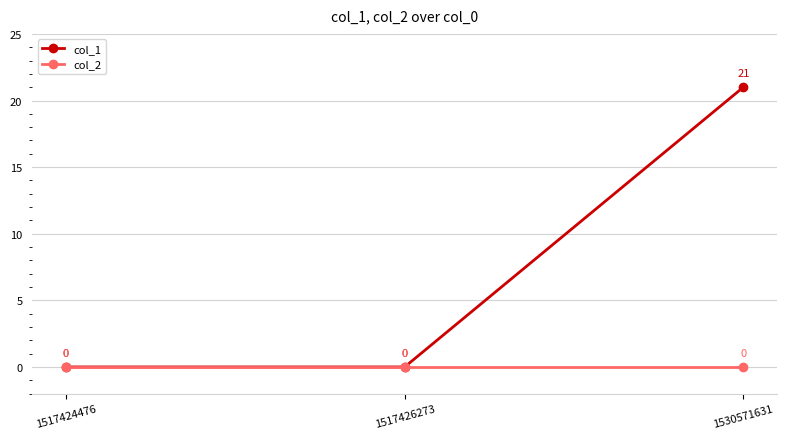

How many positive values does the col_1 series have?

1